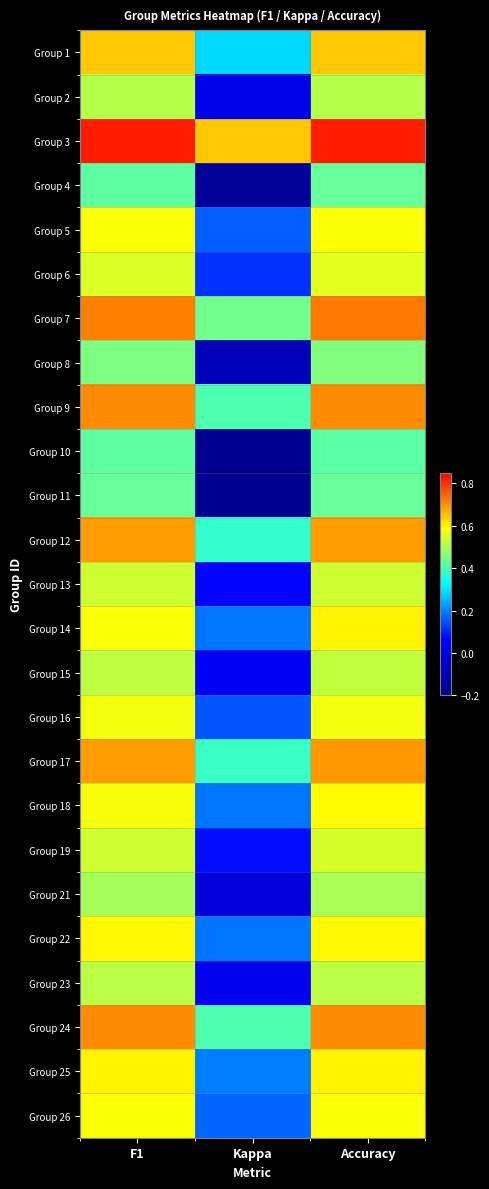

At which category does the chart reach its peak across all series?

Accuracy